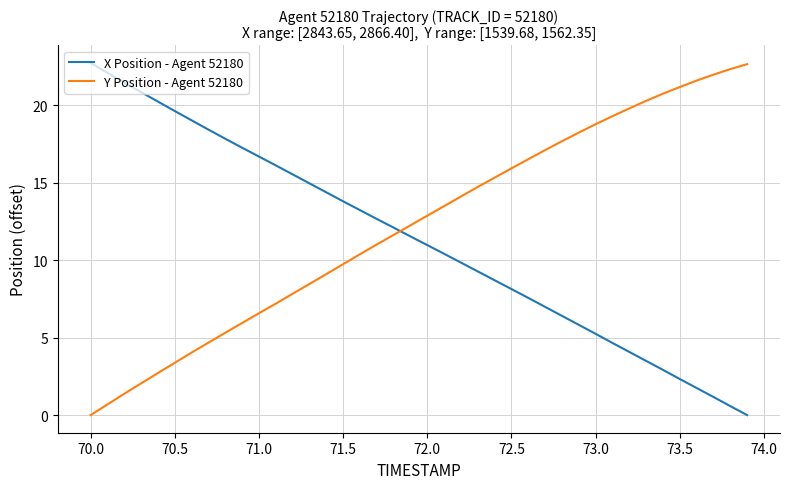

True or false: Y Position - Agent 52180 and X Position - Agent 52180 cross at least once.

True